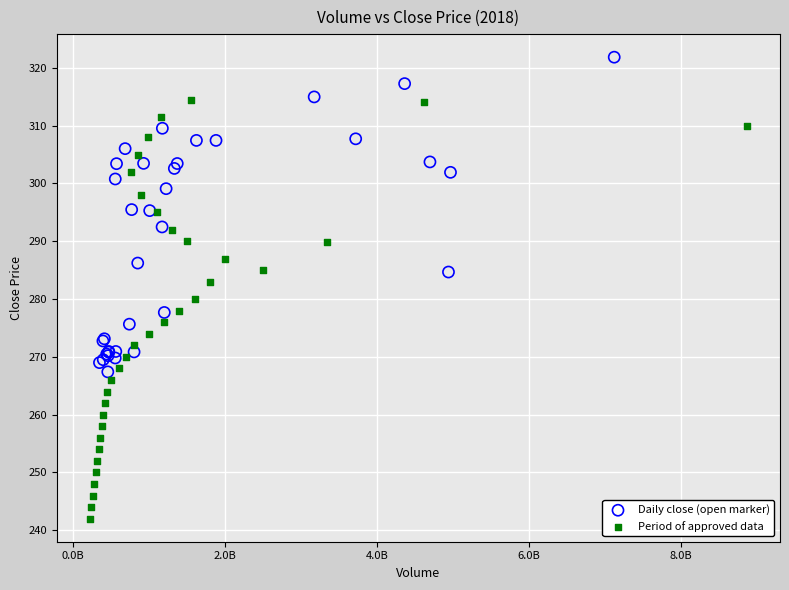

Which series contains the lowest Y value?

Period of approved data